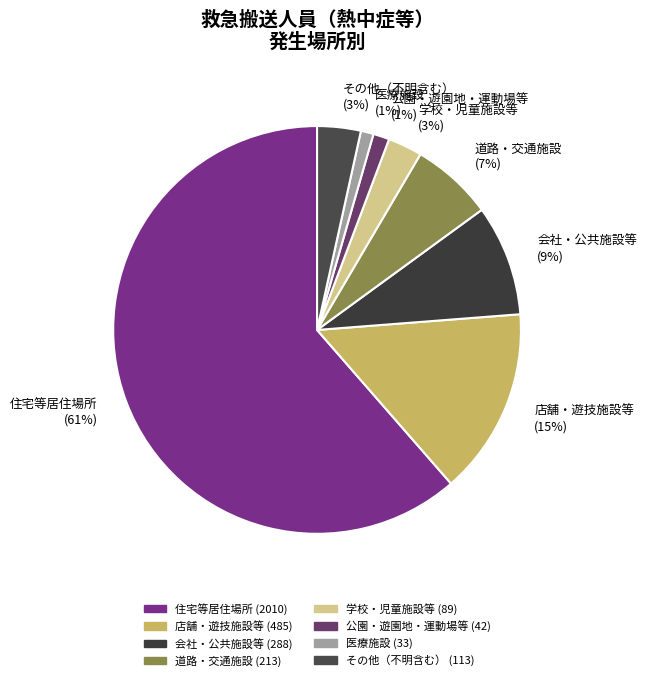

Which has a higher value, 住宅等居住場所 (61%) or 公園・遊園地・運動場等 (1%)?

住宅等居住場所 (61%)